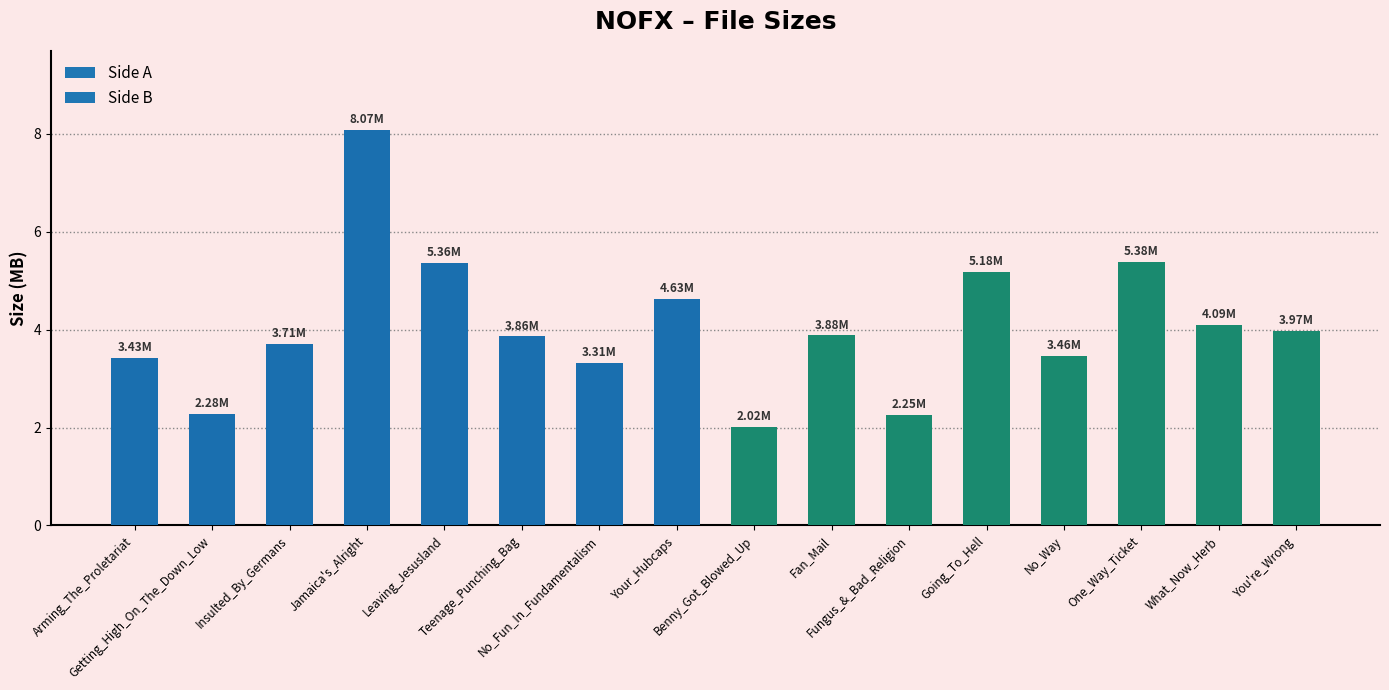

What is the difference between the values at Fungus_&_Bad_Religion and Fan_Mail?

1.6